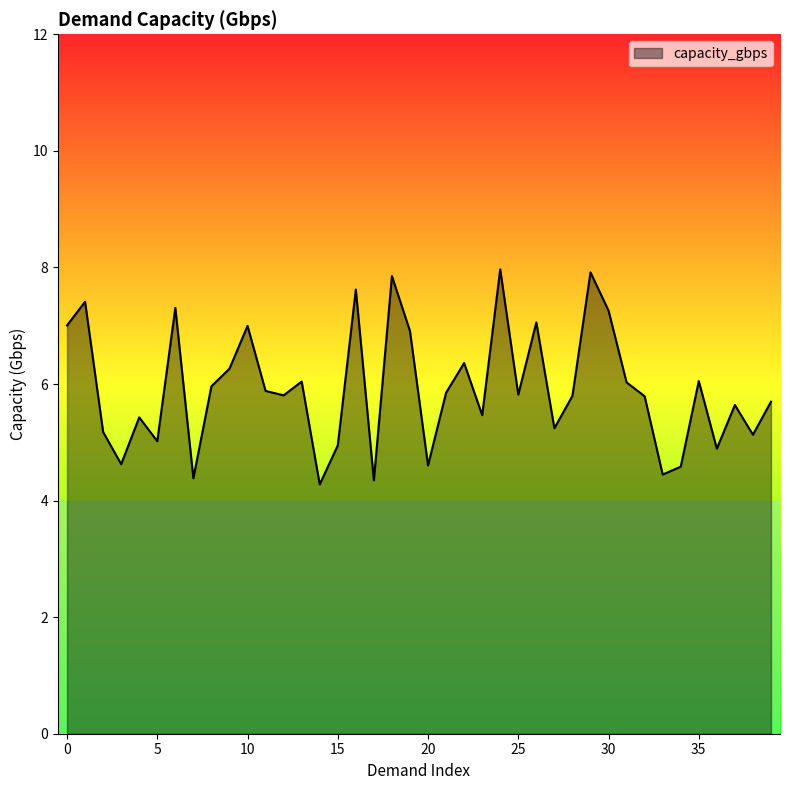

What is the difference between the maximum and minimum values?

3.7